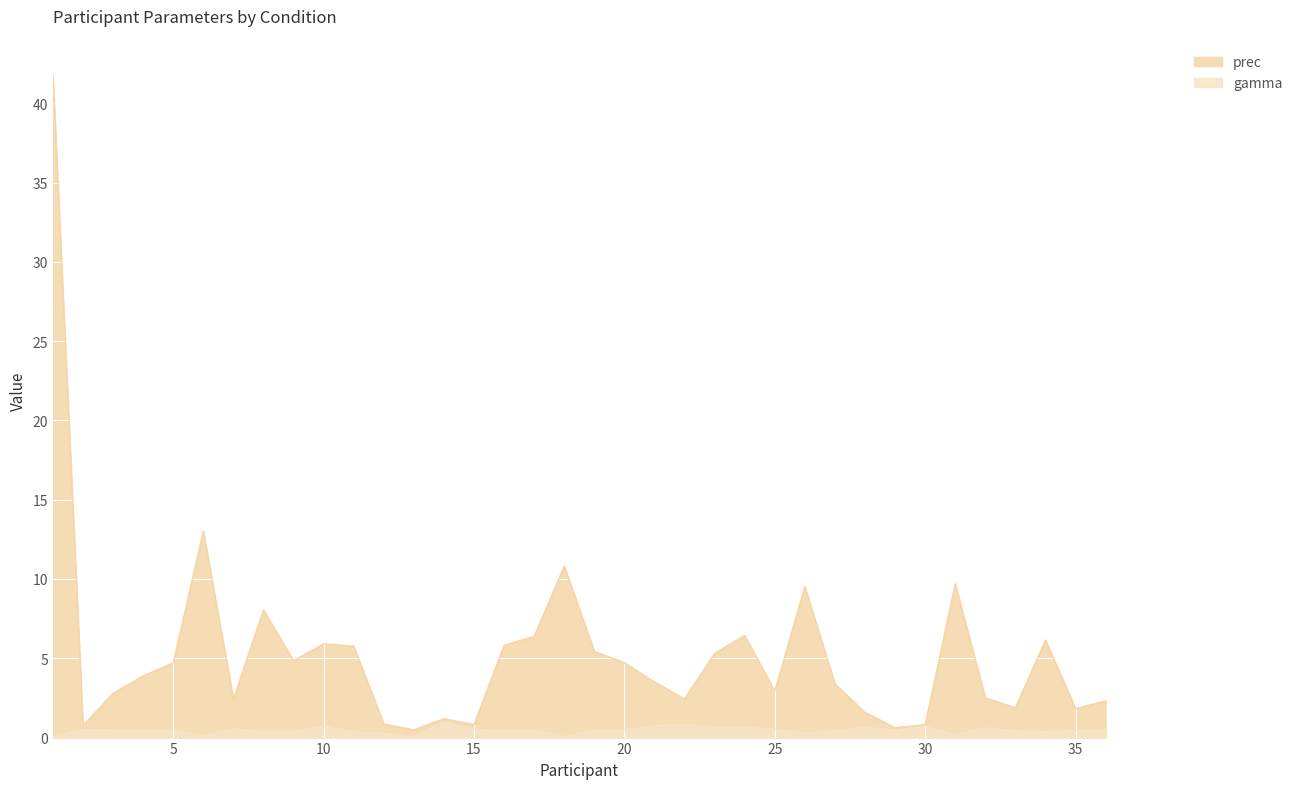

What is the difference between the maximum and minimum values in the gamma series?

0.9